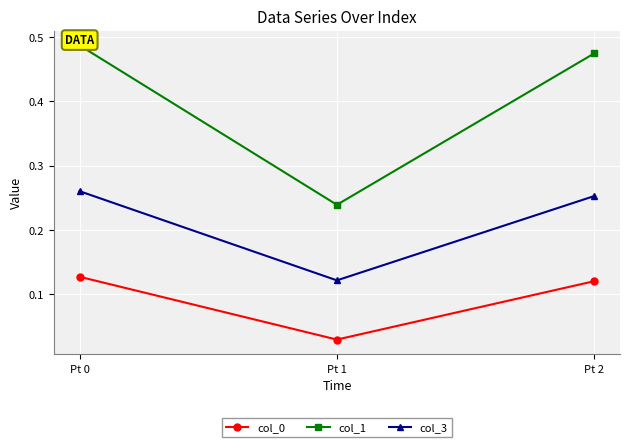

At which label does col_0 reach its peak?

Pt 0